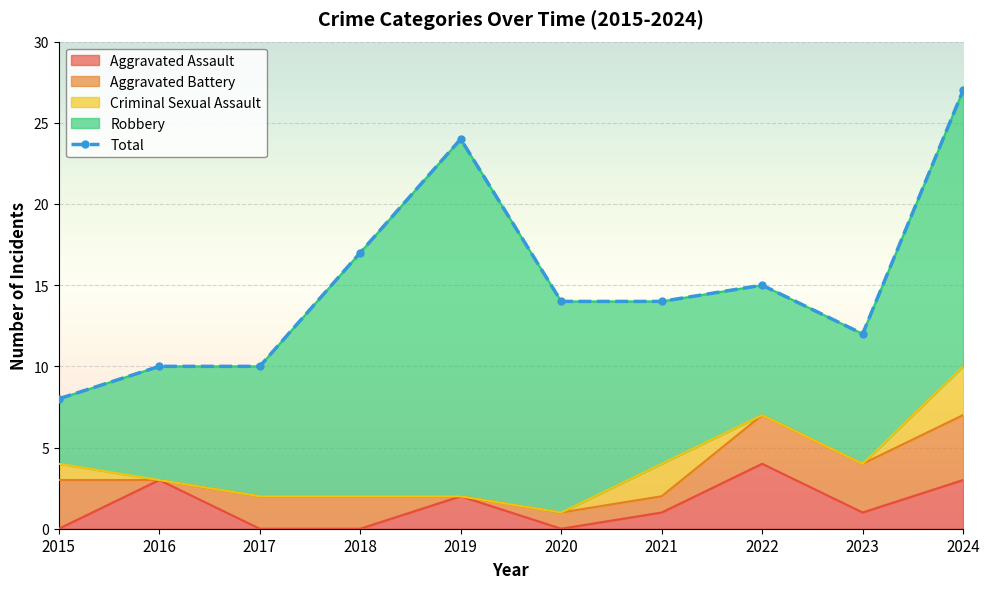

The value at 2016 is 15. True or false?

False